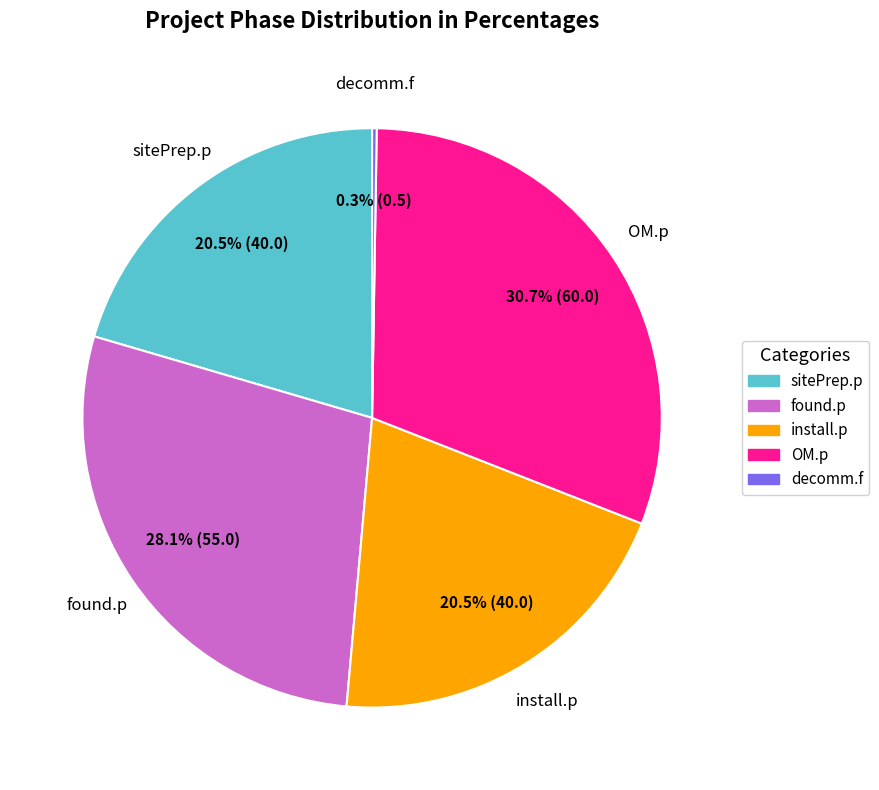

Does any single category account for the majority?

No